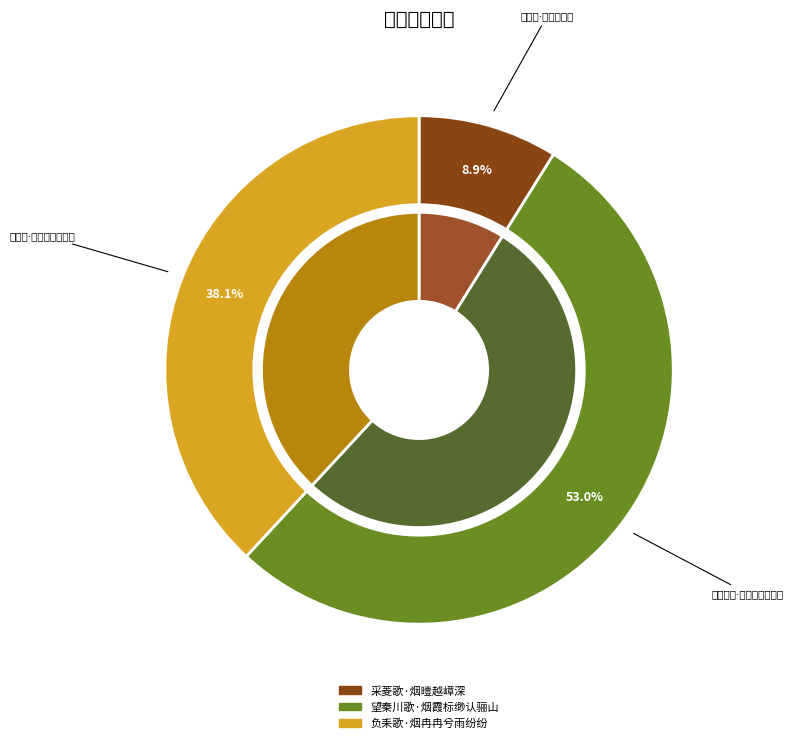

Which category accounts for the majority?

望秦川歌·烟霞标缈认骊山